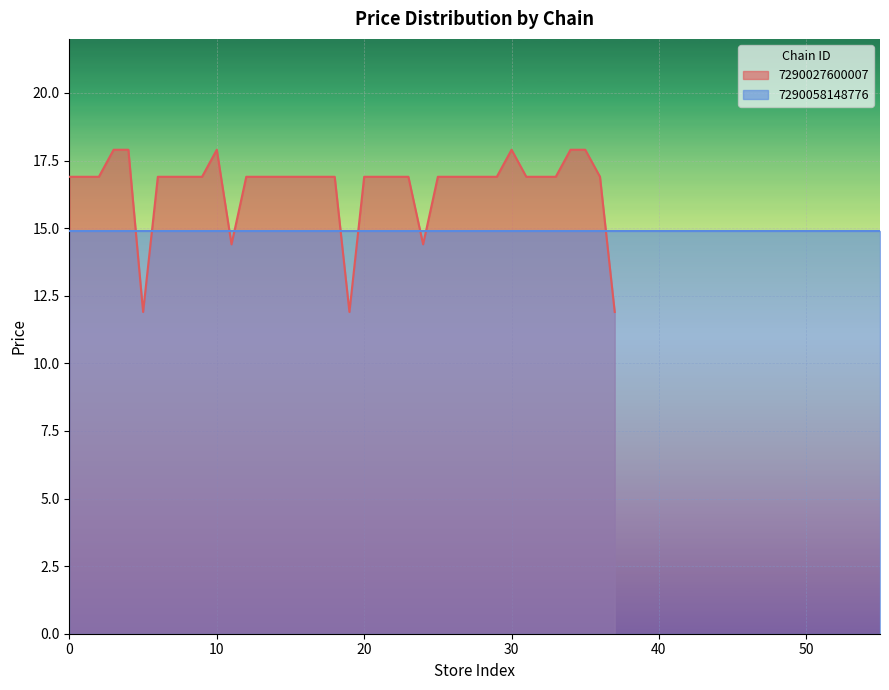

Which category has the lowest value across all series?

5